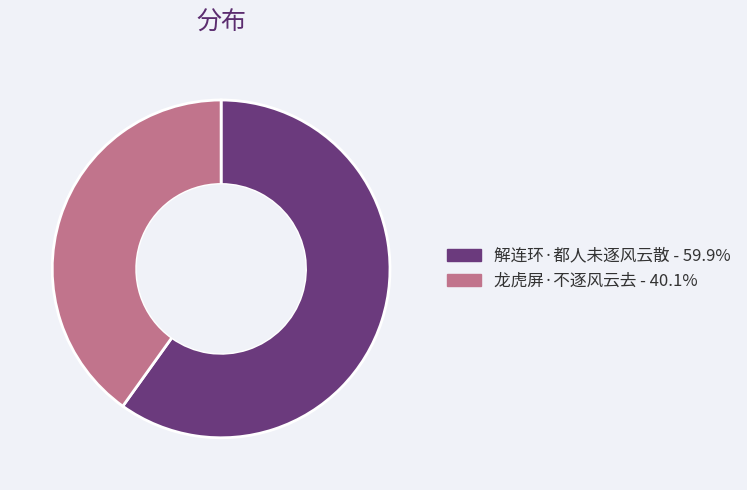

Rank the categories by value from highest to lowest.

解连环·都人未逐风云散, 龙虎屏·不逐风云去